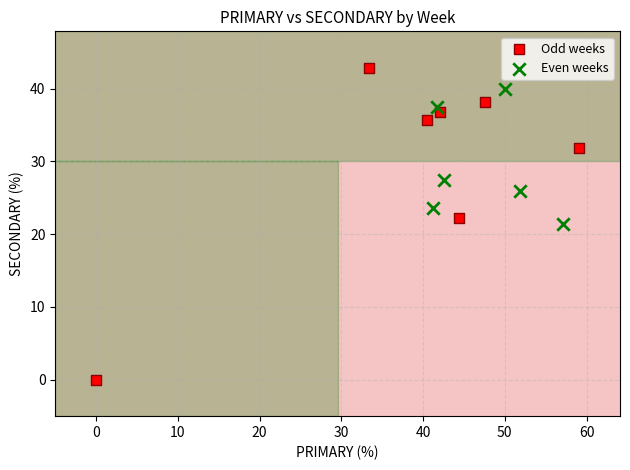

Which series reaches the maximum Y coordinate?

Odd weeks